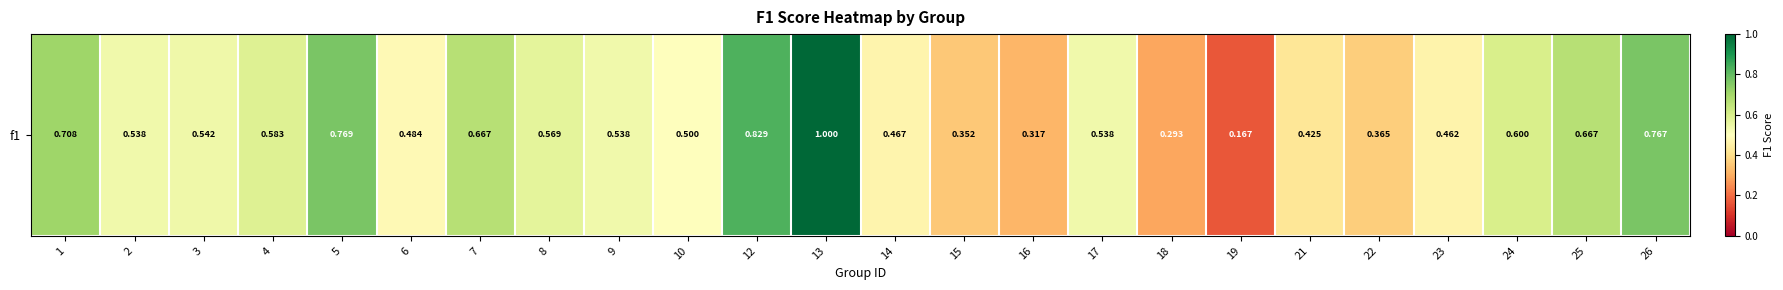

Which category has the highest value across all series?

13